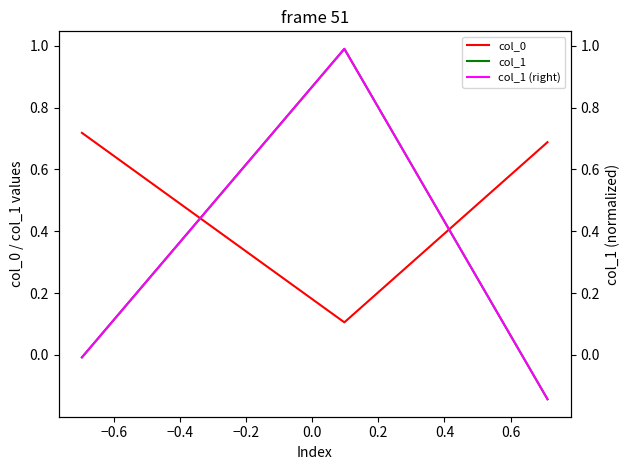

At how many categories does at least one series exceed 0?

3